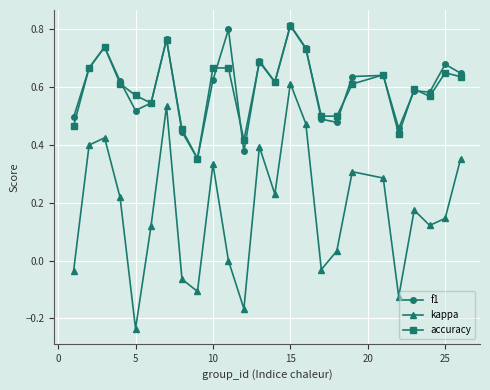

How many interior local valleys does the kappa series have?

7